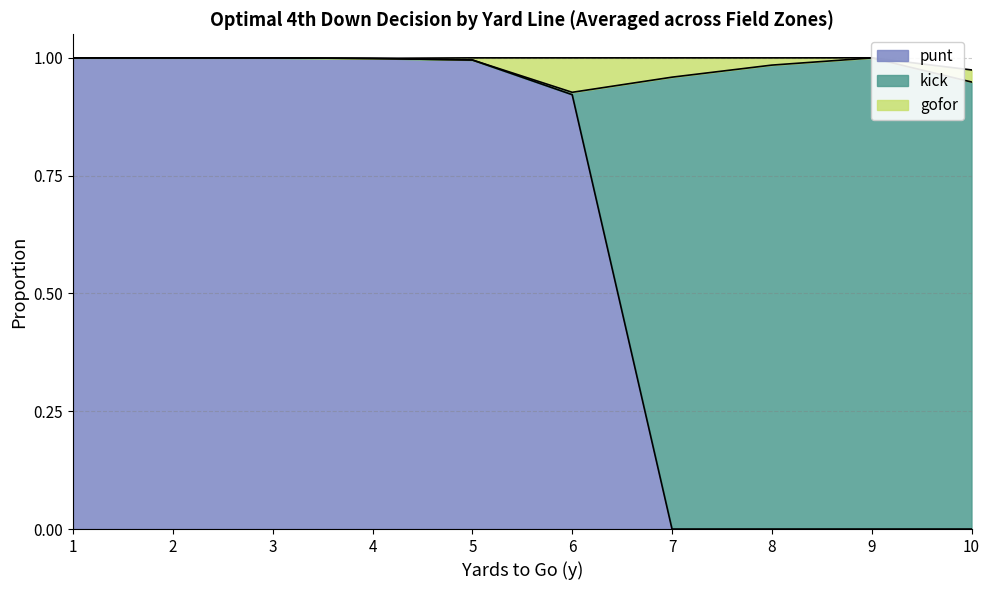

The value of gofor at 7 is 0.0. True or false?

True